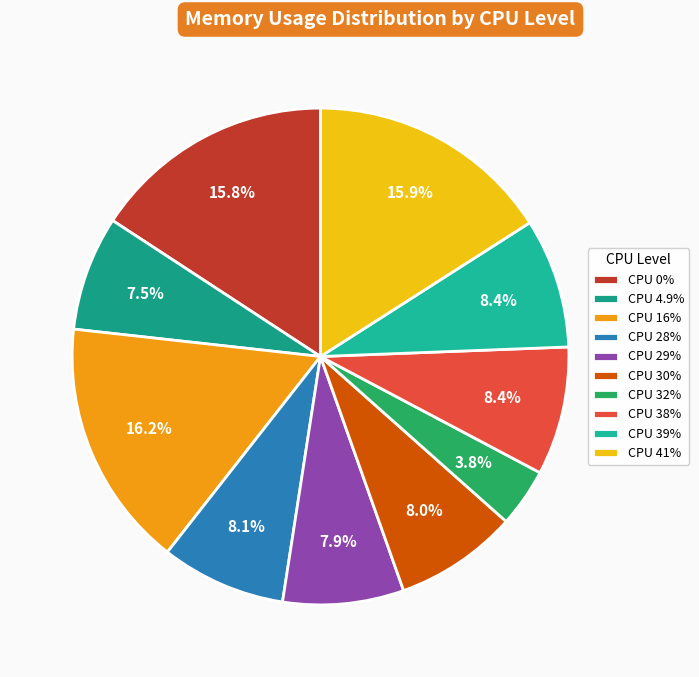

Which category has the smallest portion of the pie?

CPU 32%